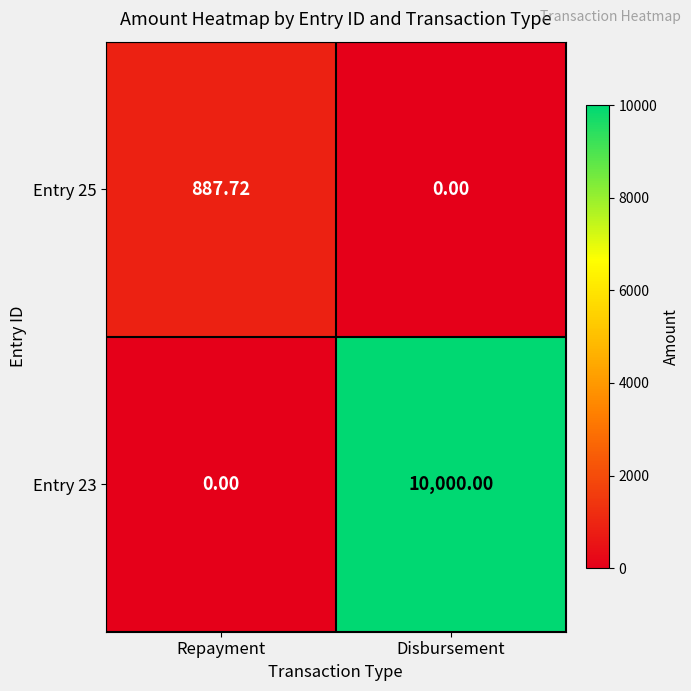

At which category is the sum across all series the highest?

Disbursement